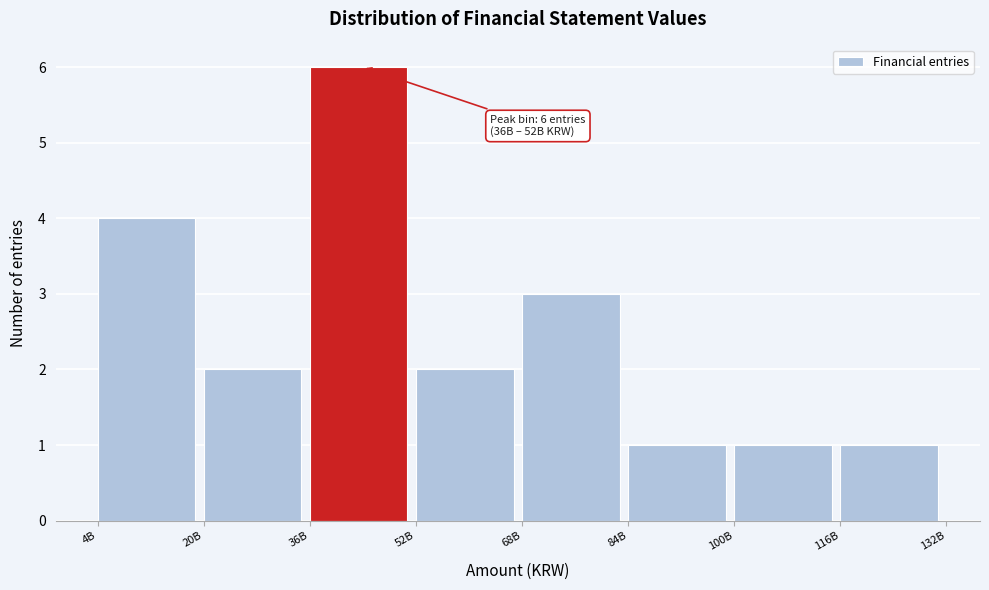

Reading left to right, extract all data points from this chart.

4	2	6	2	3	1	1	1